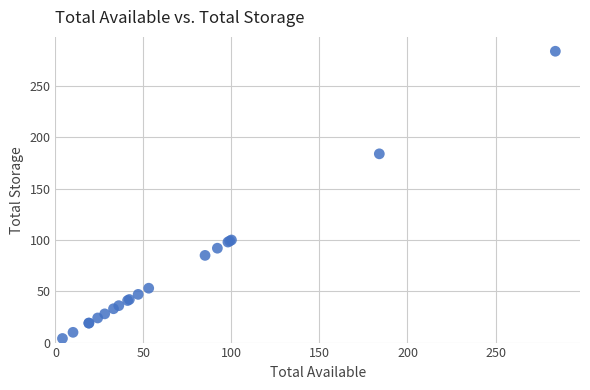

What Y value in the scatter plot is closest to 144?

184